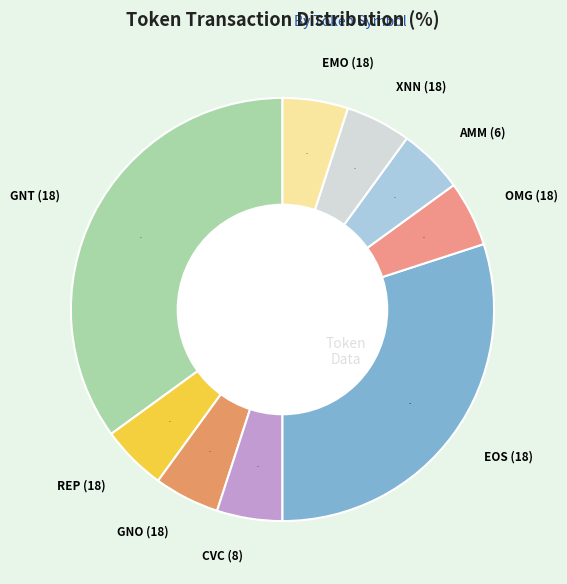

How many slices are in this pie chart?

9